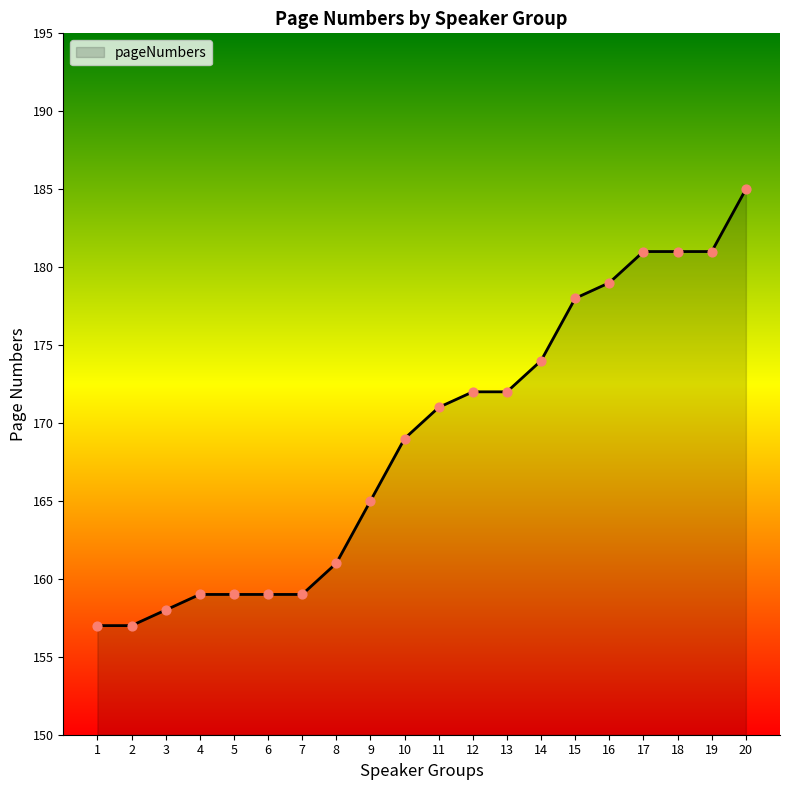

Between 19 and 10, which is larger?

19